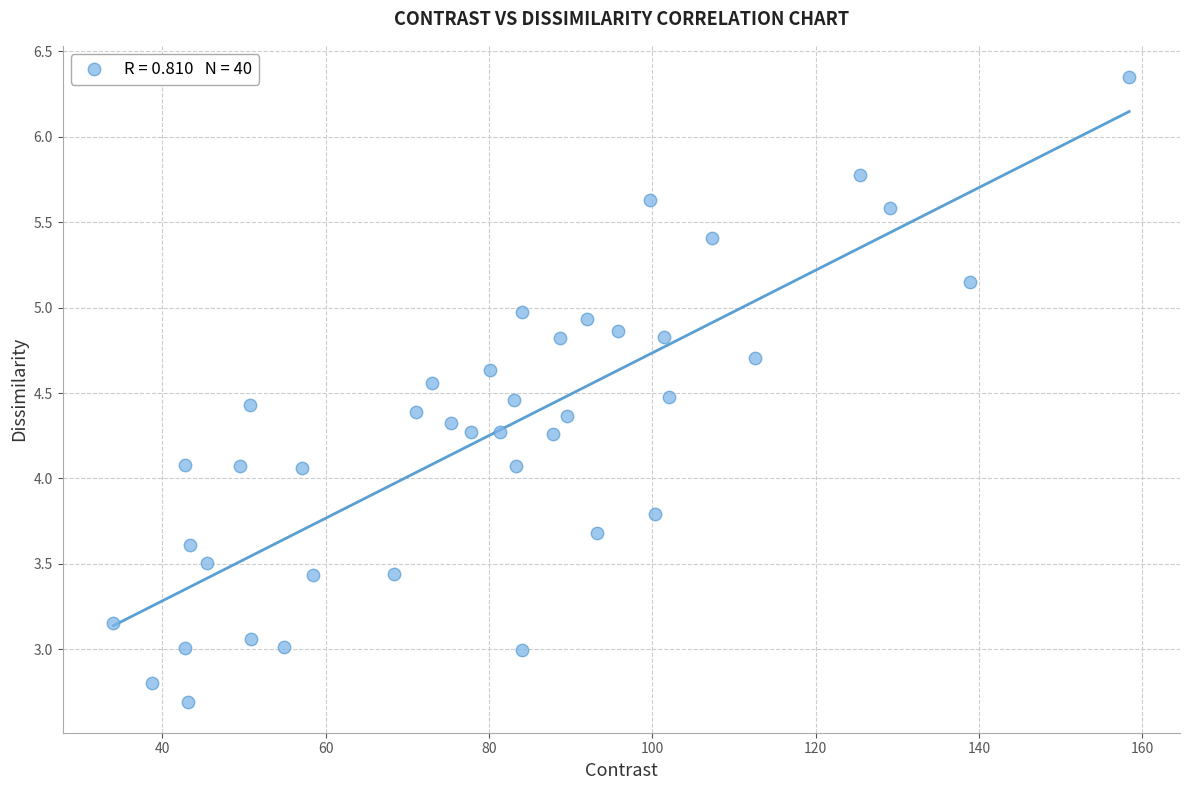

What is the range of Y values (max minus min)?

3.7